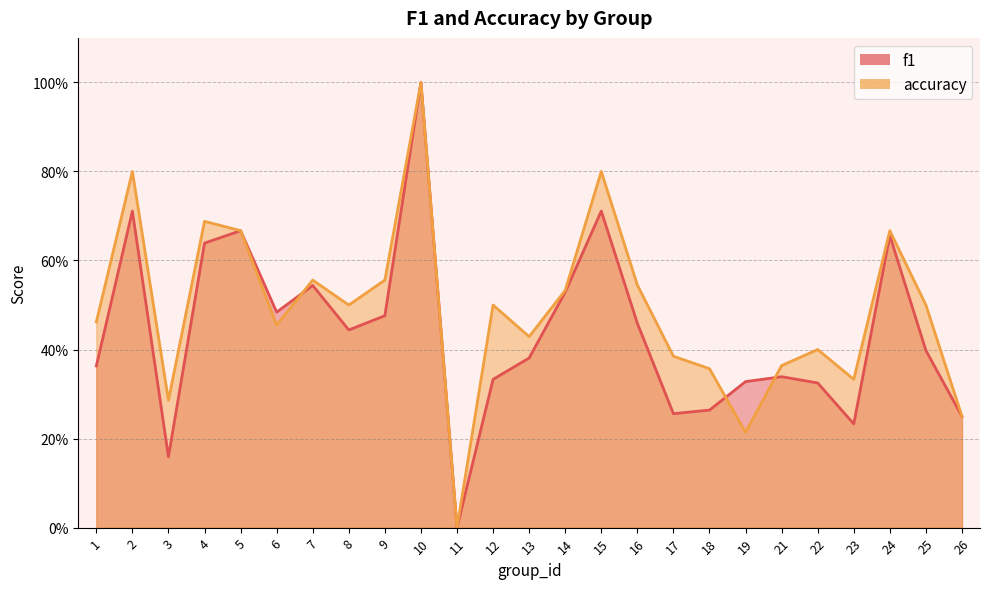

Reading left to right, extract all data points from this chart.

f1: 1=0.4	2=0.7	3=0.2	4=0.6	5=0.7	6=0.5	7=0.5	8=0.4	9=0.5	10=1.0	11=0.0	12=0.3	13=0.4	14=0.5	15=0.7	16=0.5	17=0.3	18=0.3	19=0.3	21=0.3	22=0.3	23=0.2	24=0.7	25=0.4	26=0.2
accuracy: 1=0.5	2=0.8	3=0.3	4=0.7	5=0.7	6=0.5	7=0.6	8=0.5	9=0.6	10=1.0	11=0.0	12=0.5	13=0.4	14=0.5	15=0.8	16=0.5	17=0.4	18=0.4	19=0.2	21=0.4	22=0.4	23=0.3	24=0.7	25=0.5	26=0.2